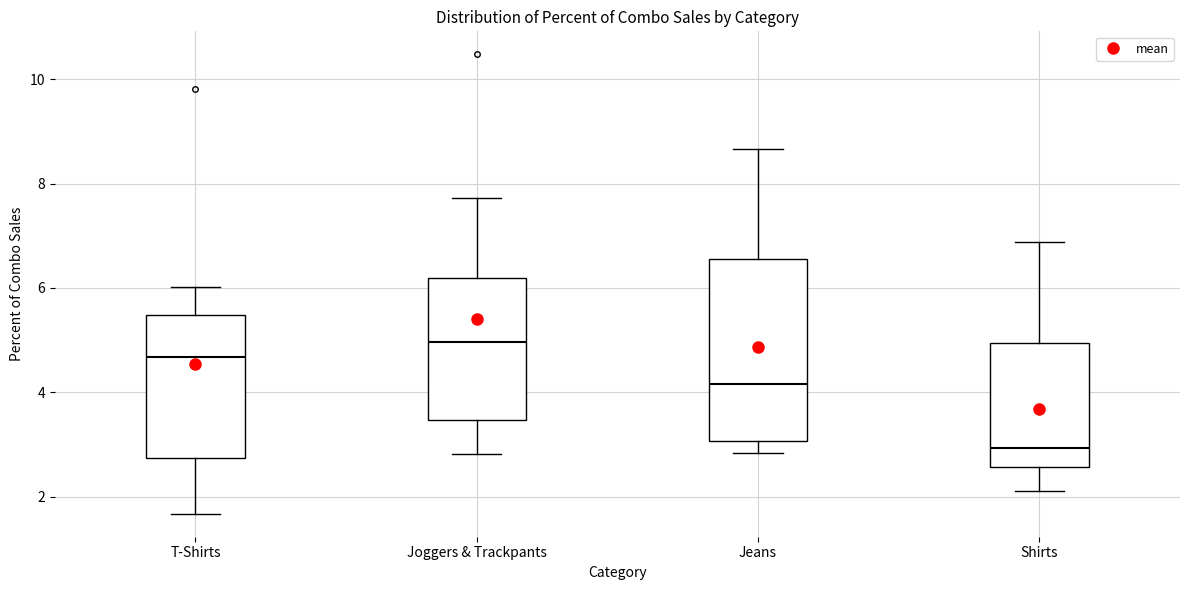

Reading left to right, transcribe this box plot: for each box, give where its median line is, the range the box spans, and where its two whiskers end, as read against the y-axis. The values are not printed on the chart, so give them approximately, as read against the axis.

T-Shirts: median 4.6, box 2.8 to 5.4, whiskers 1.6 to 6.0
Joggers & Trackpants: median 5.0, box 3.4 to 6.2, whiskers 2.8 to 7.8
Jeans: median 4.2, box 3.0 to 6.6, whiskers 2.8 to 8.6
Shirts: median 3.0, box 2.6 to 5.0, whiskers 2.2 to 6.8